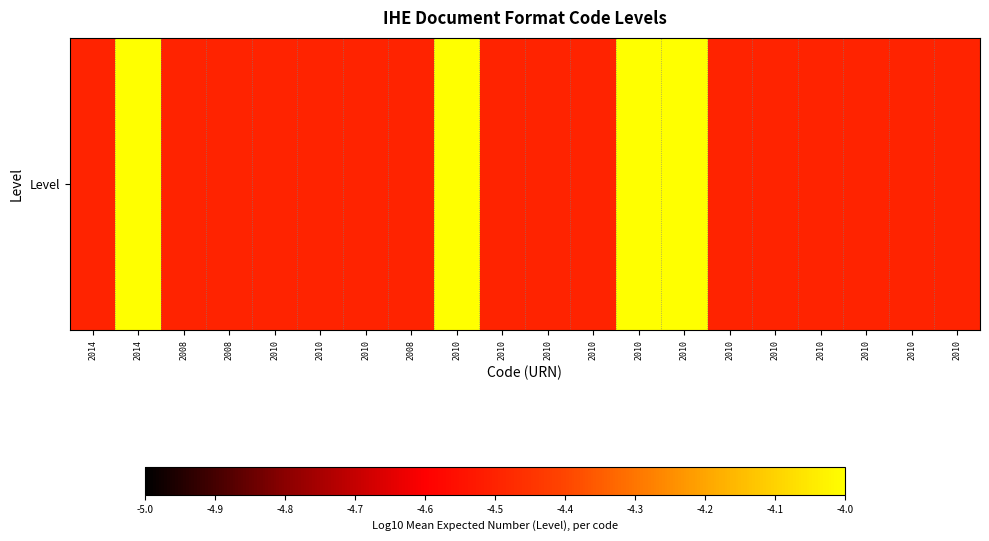

Which category has the highest value across all series?

2014